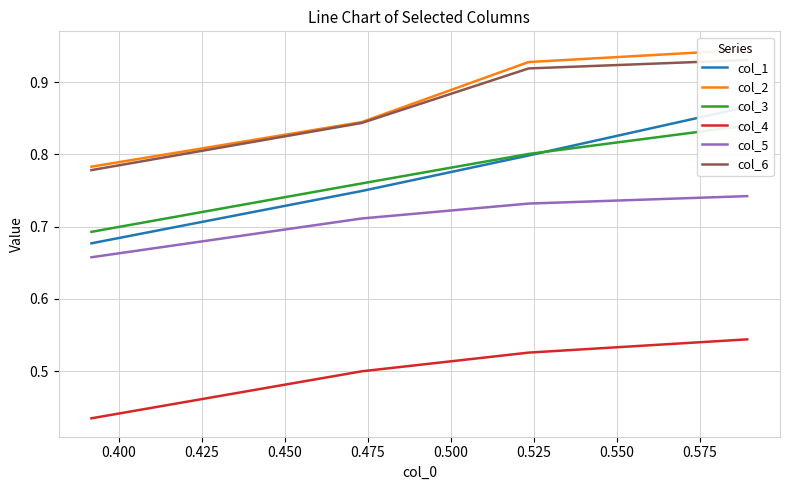

What is the difference between the second highest and minimum values in the col_1 series?

0.1